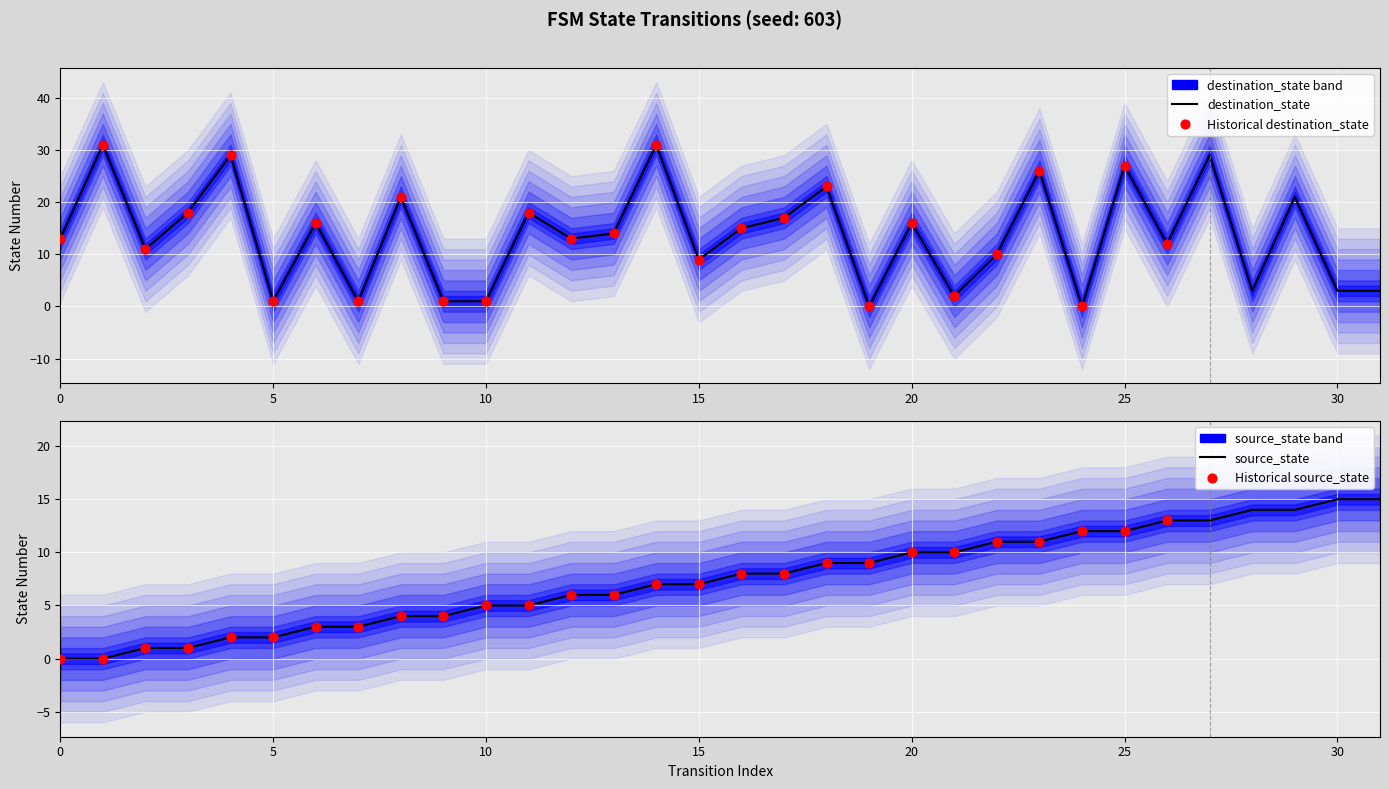

At how many categories does at least one series exceed 4?

29